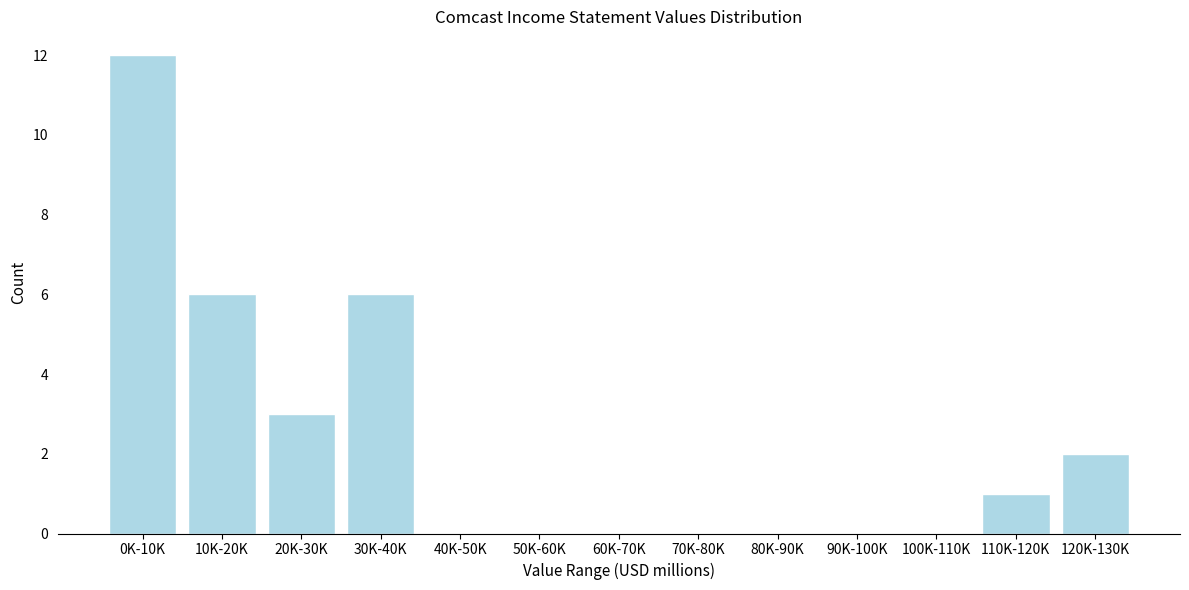

Reading right to left, list all the values displayed in this chart.

120K-130K=2	110K-120K=1	100K-110K=0	90K-100K=0	80K-90K=0	70K-80K=0	60K-70K=0	50K-60K=0	40K-50K=0	30K-40K=6	20K-30K=3	10K-20K=6	0K-10K=12